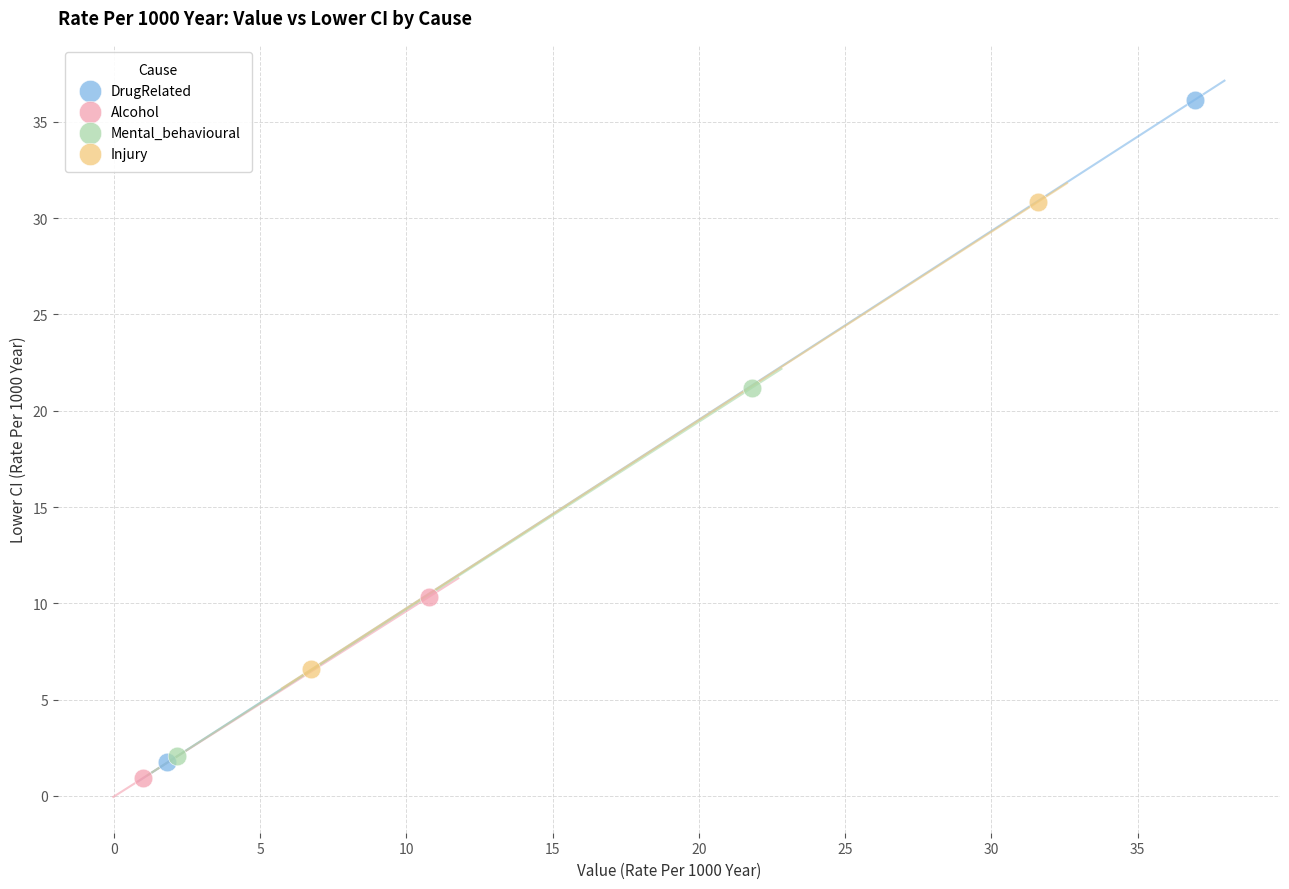

Which series reaches the maximum Y coordinate?

DrugRelated